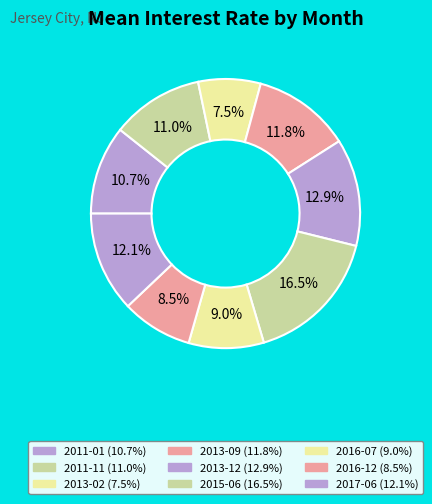

Is there any slice that represents more than half of the pie?

No